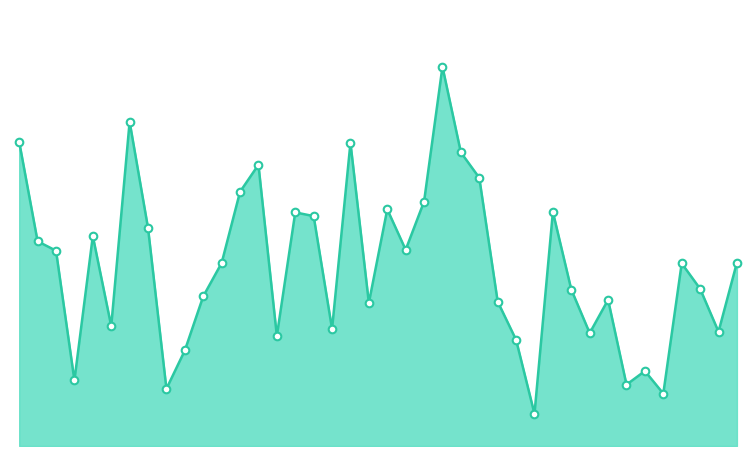

Does the chart have visible grid lines?

No